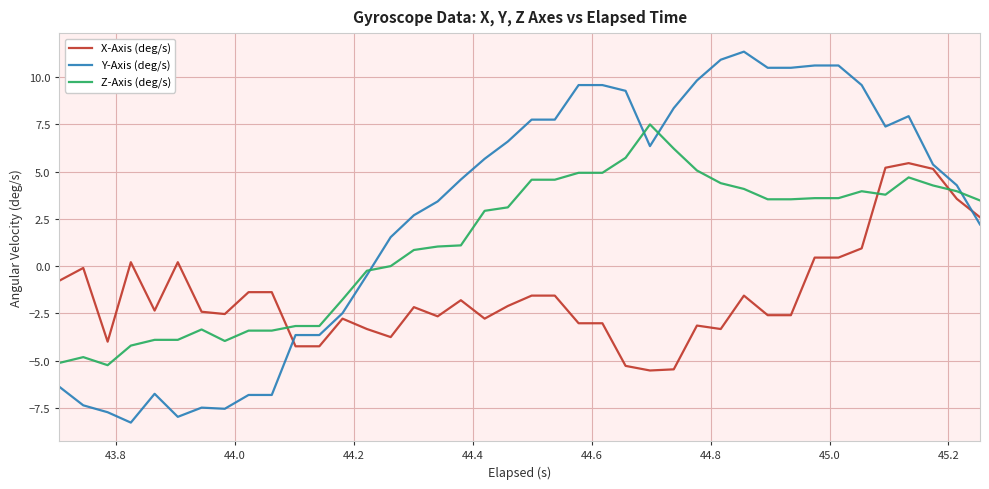

List the series in order of their peak value, highest first.

Y-Axis (deg/s), Z-Axis (deg/s), X-Axis (deg/s)